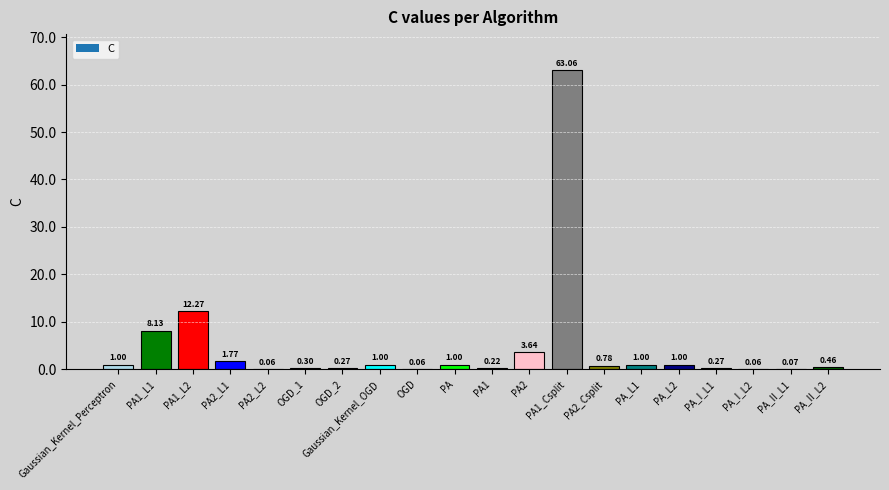

Which has a higher value, OGD or PA_L2?

PA_L2